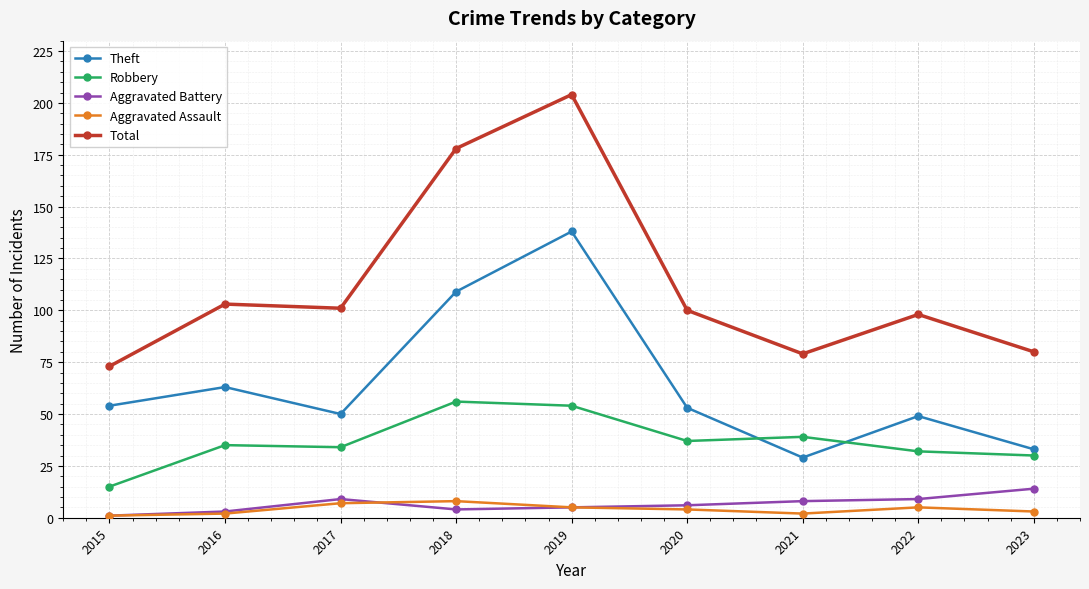

The value of Theft at 2022 is 49. True or false?

True